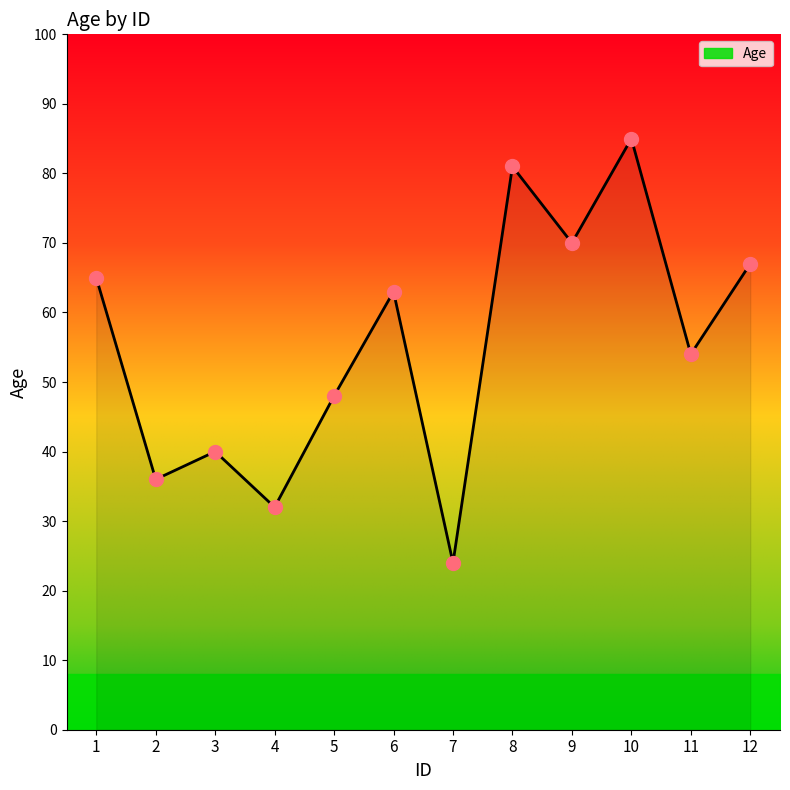

What is the ratio of the value at 4 to the value at 10?

0.4